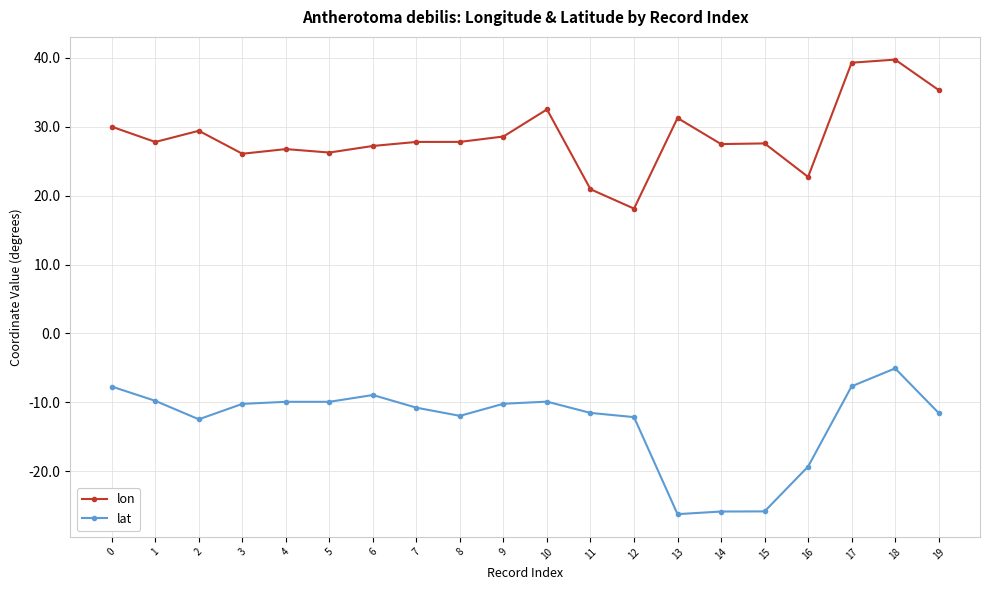

Between 6 and 12, which series saw the biggest shift?

lon